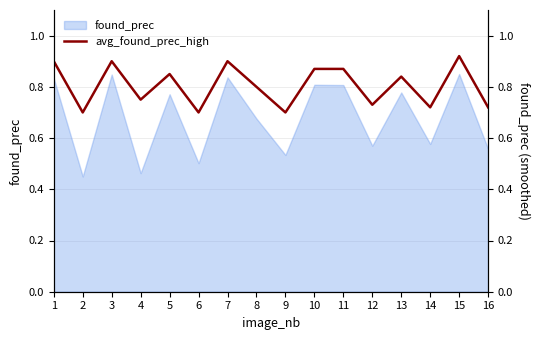

The chart shows a value of 0.9 at 7. True or false?

True